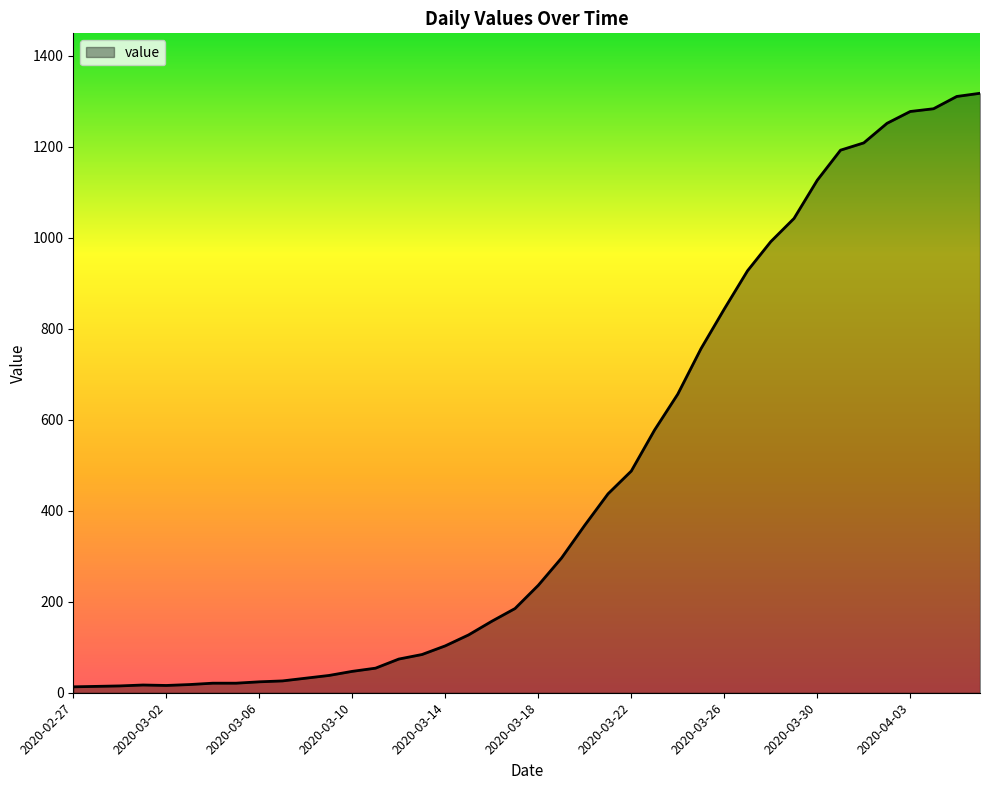

What is the maximum value shown in the chart?

1317